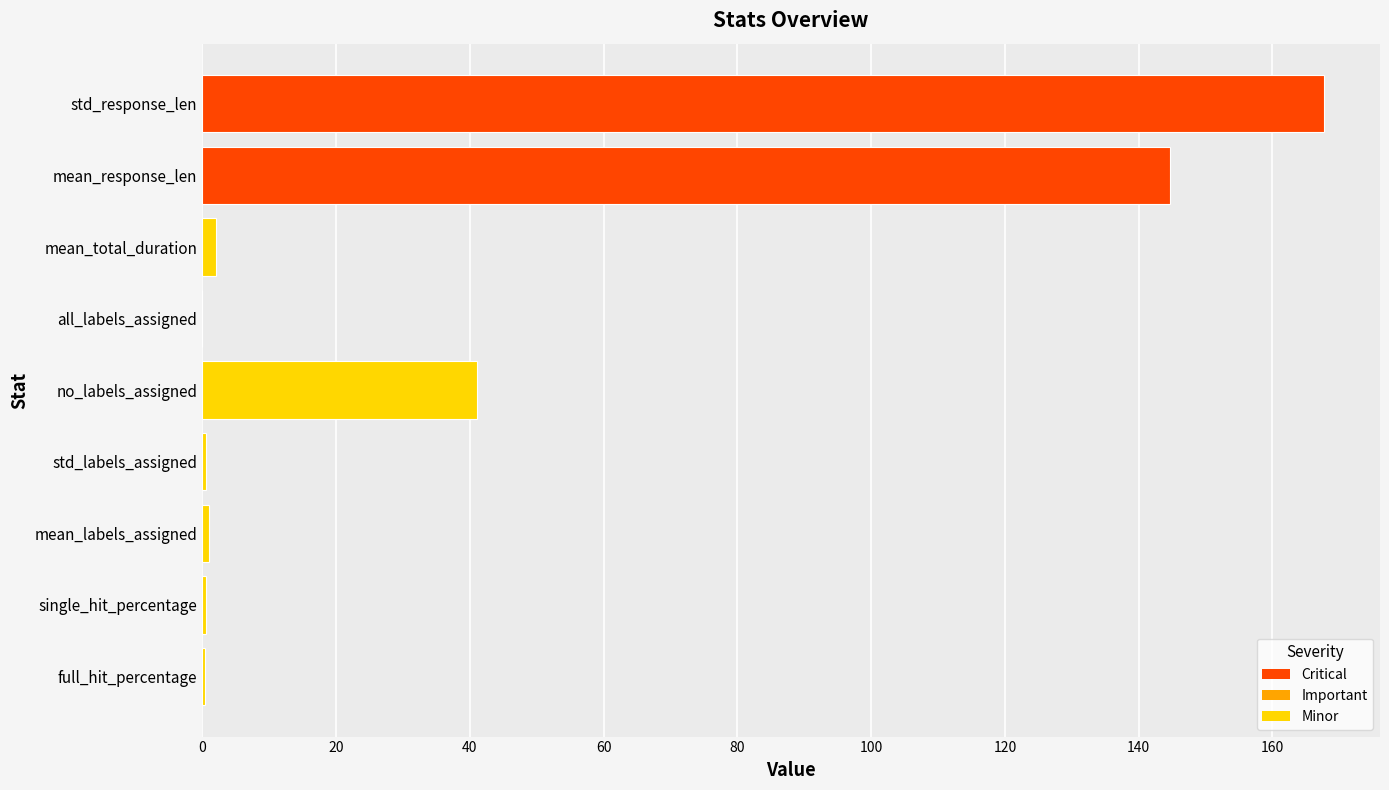

The chart shows a value of 115.8 at std_response_len. True or false?

False